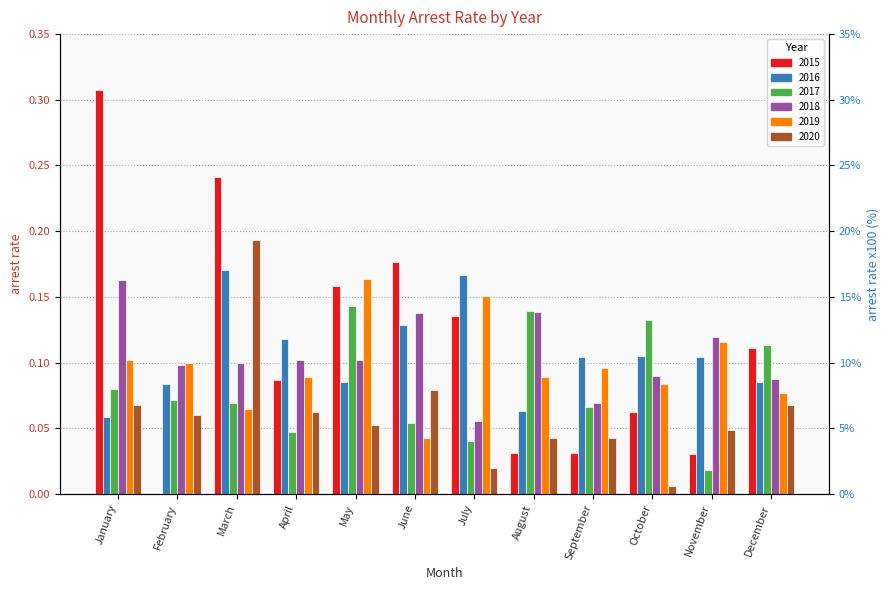

What is the average value of the arrest_rate_2015 series?

0.1